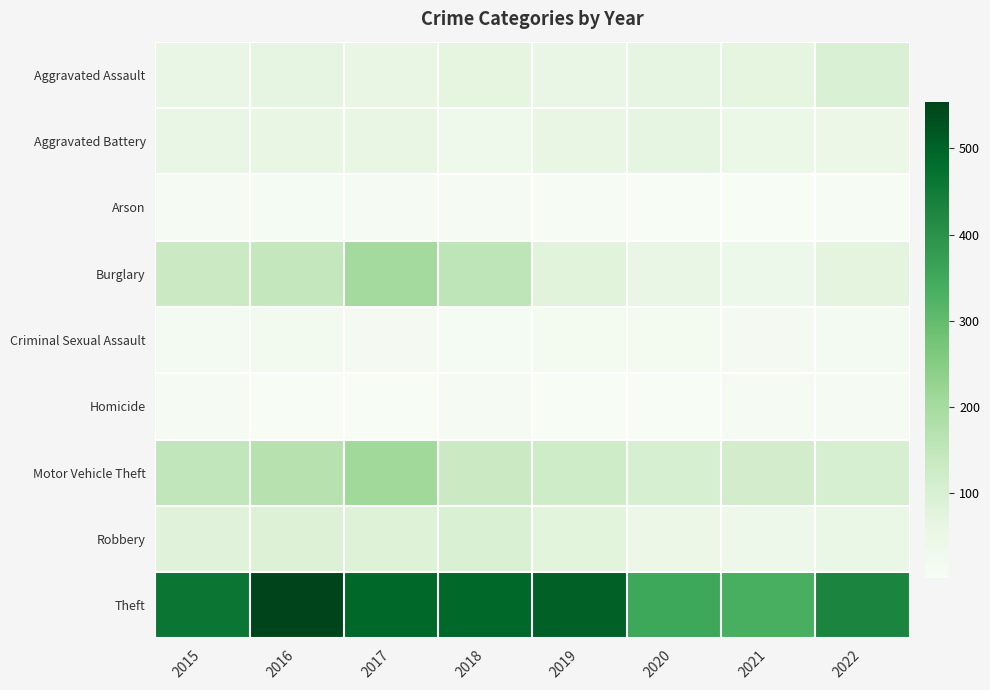

Between 2016 and 2018, which series saw the biggest shift?

Theft